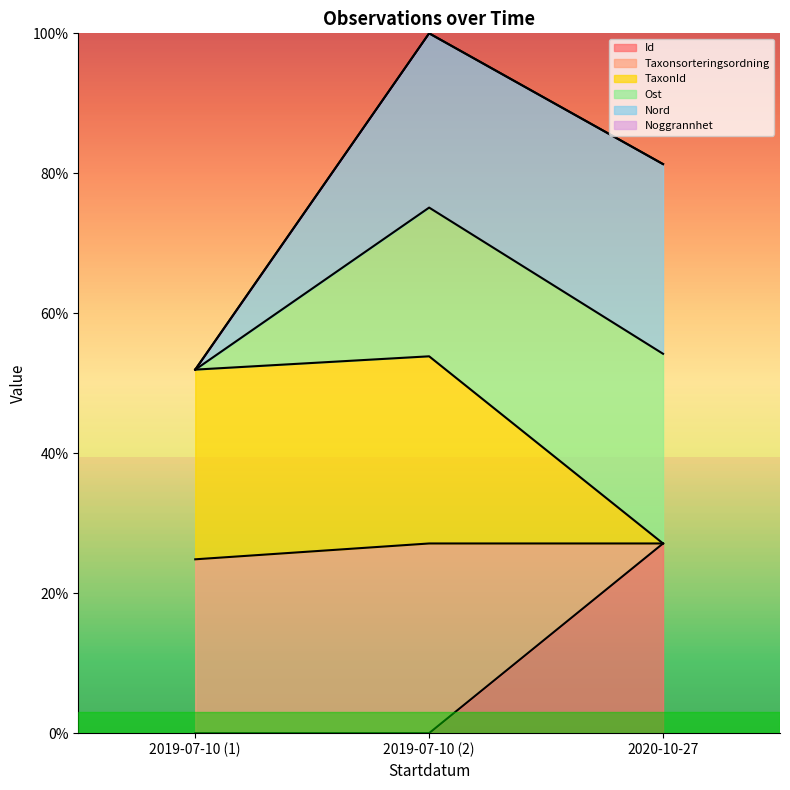

What is the highest value of the Id series?

27.1